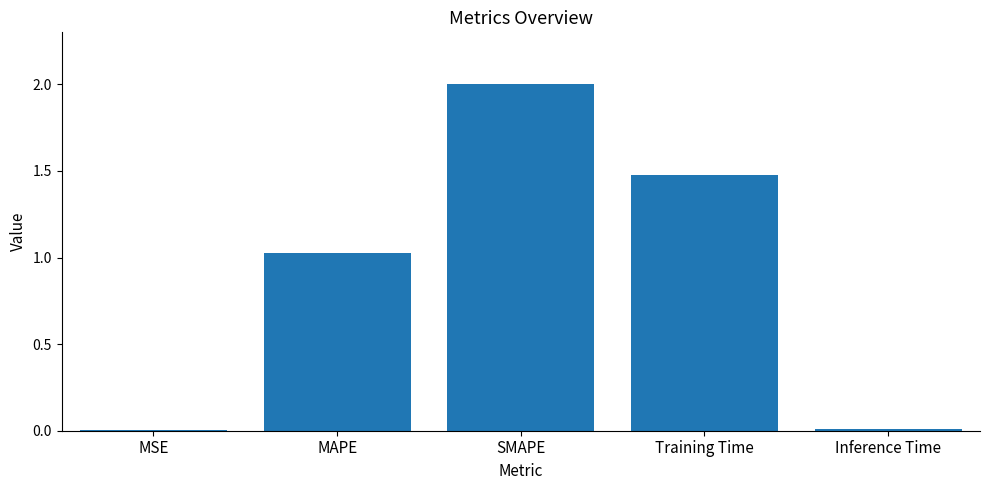

Which category has the highest value across all series?

SMAPE